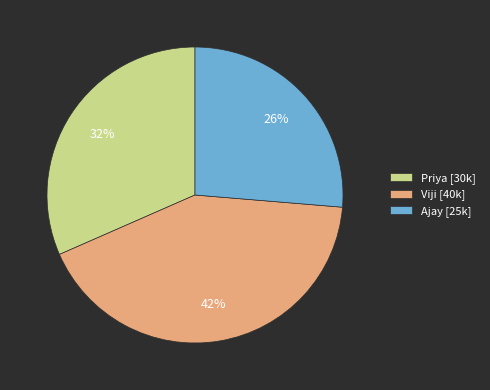

Which slice is the largest?

Viji